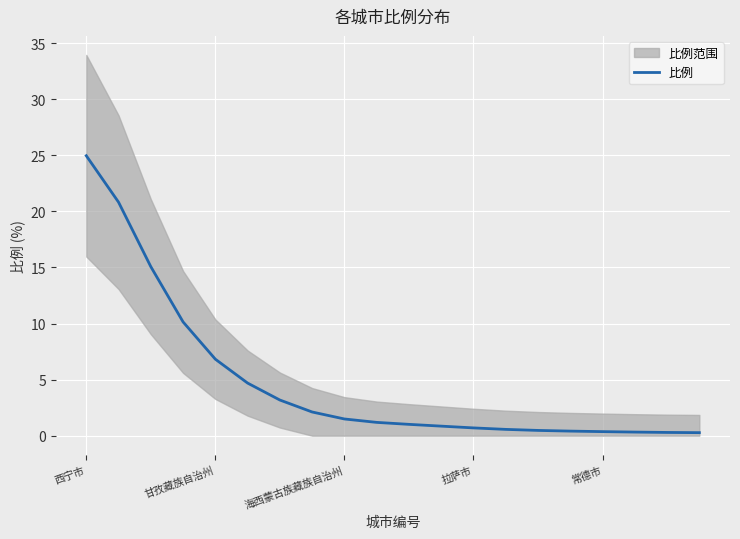

What is the maximum value for 比例?

25.0